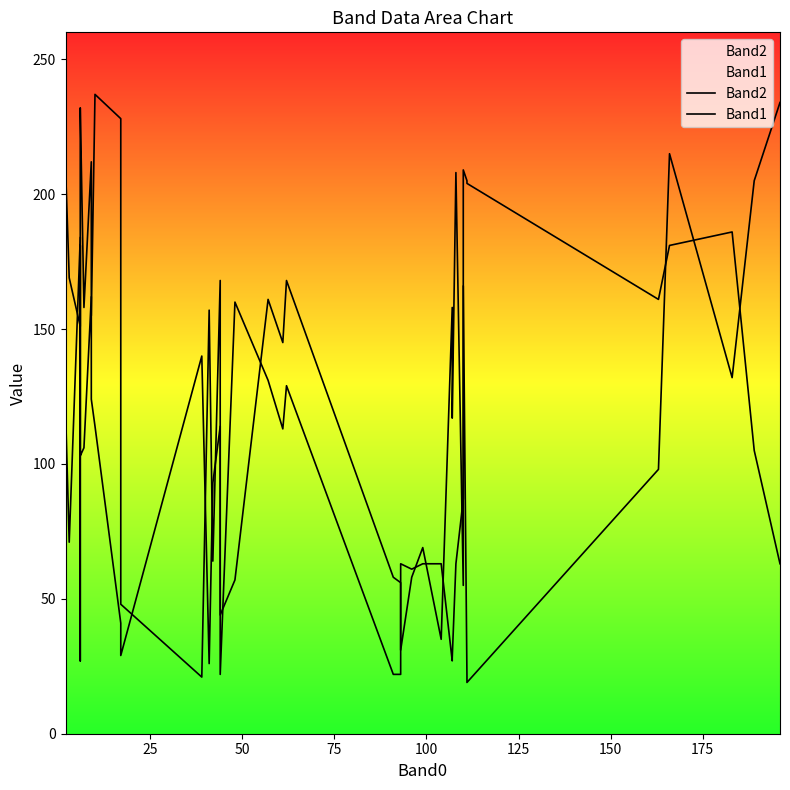

List the series in order of their peak value, lowest first.

Band1, Band2